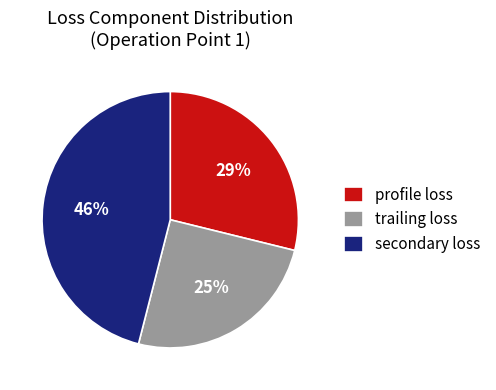

Does any single category account for the majority?

No